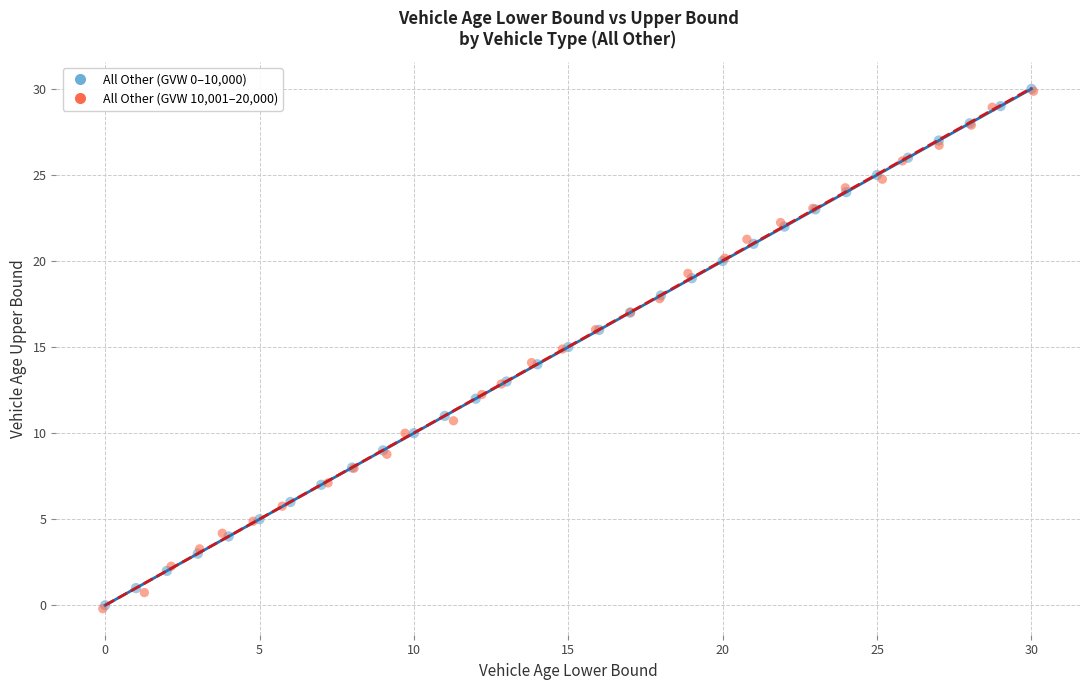

Which series has the largest Y range (max minus min)?

All Other (GVW 10,001–20,000)